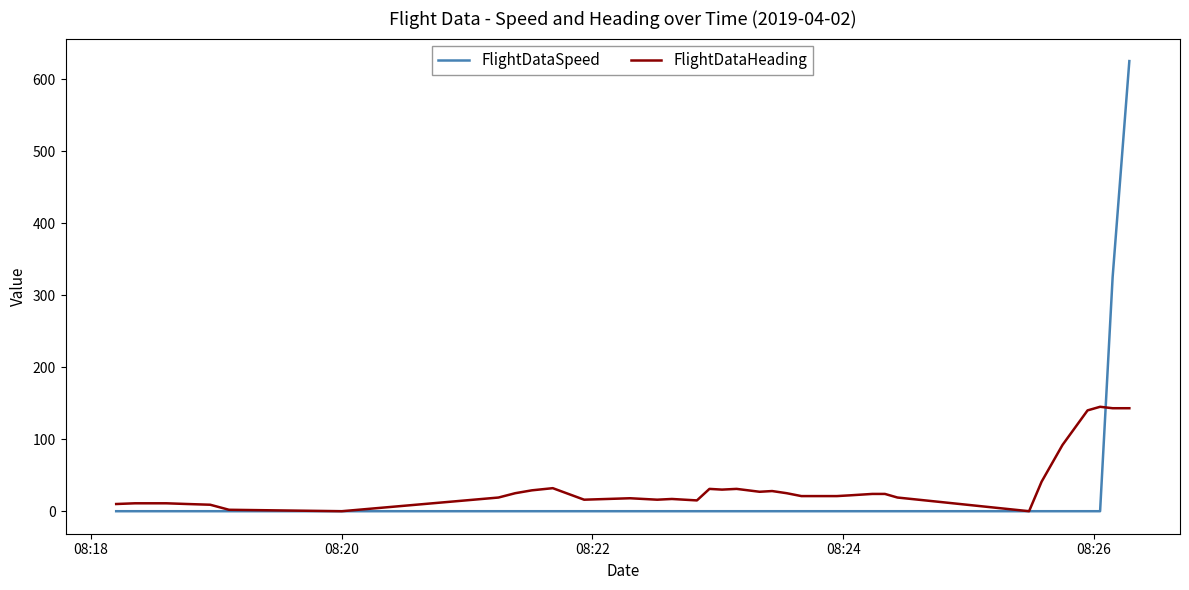

Which series has the largest range (max minus min)?

FlightDataSpeed